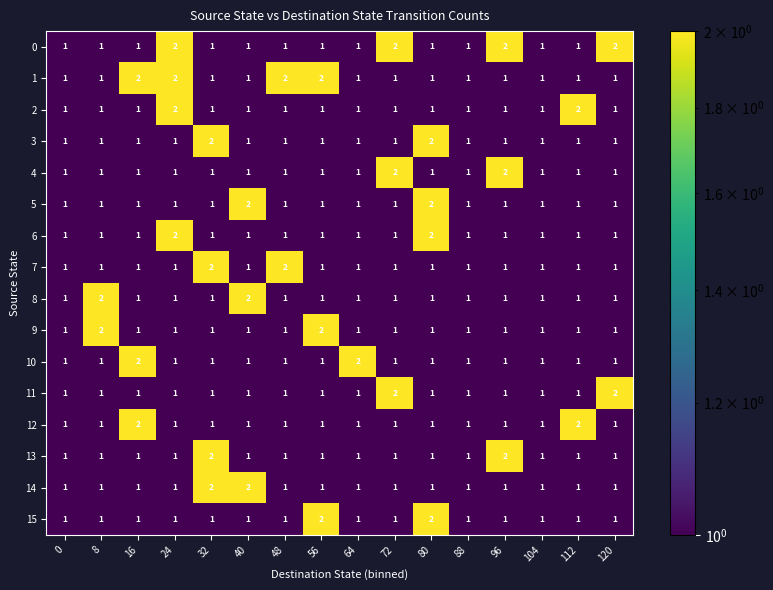

How many values in the 2 series exceed 1?

2